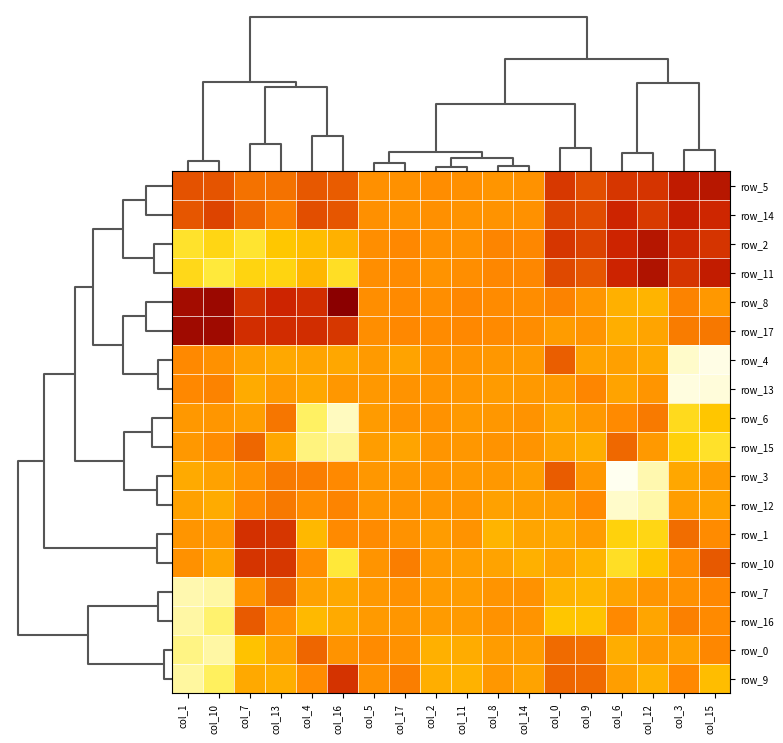

What is the difference between the highest and lowest values at col_8?

2678.5